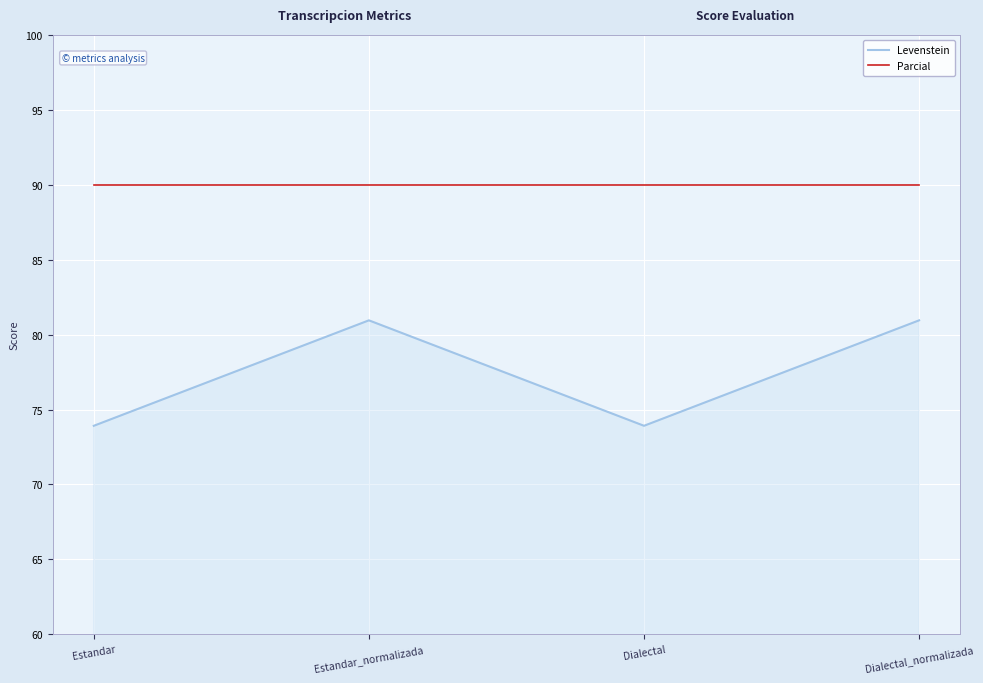

What is the sum of all Levenstein values?

309.7